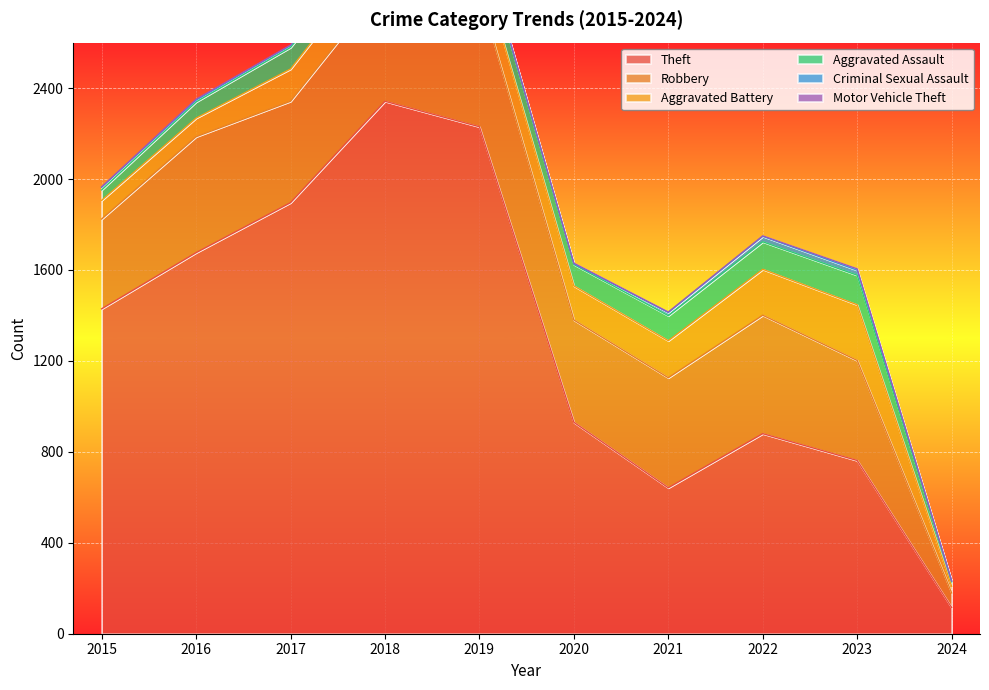

What is the difference between the second highest and minimum values in the Motor Vehicle Theft series?

4